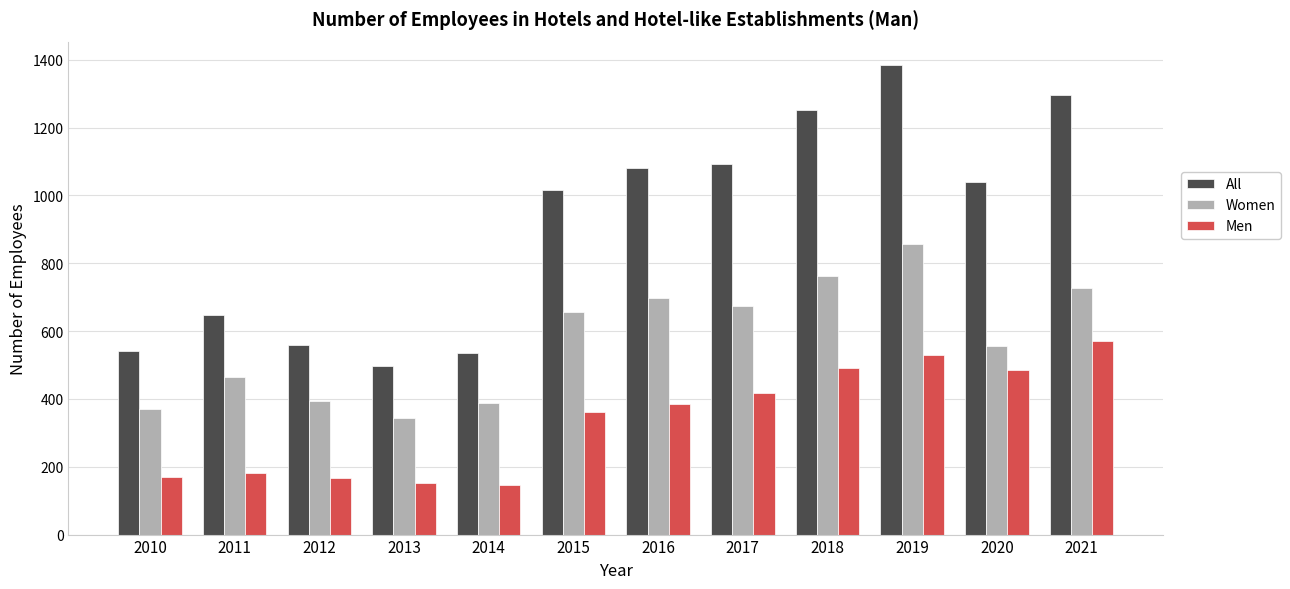

What is the highest value of the All series?

1384